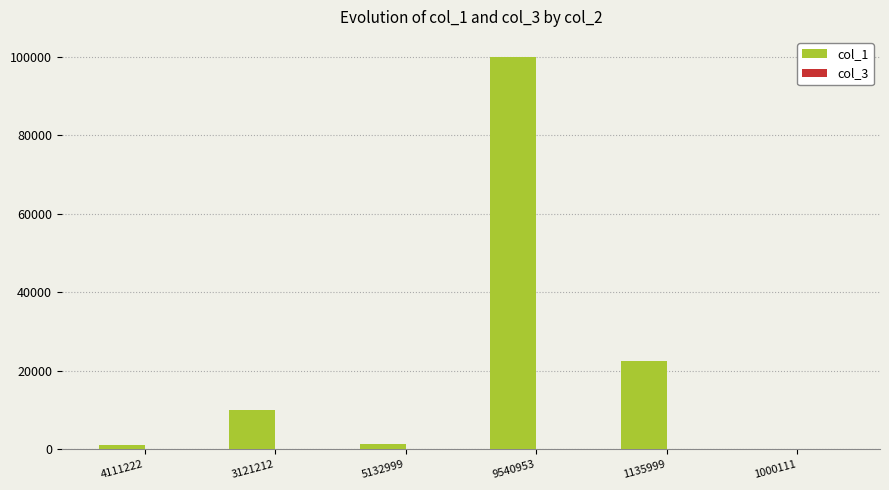

The col_1 series shows 0.0 at 1000111. True or false?

True